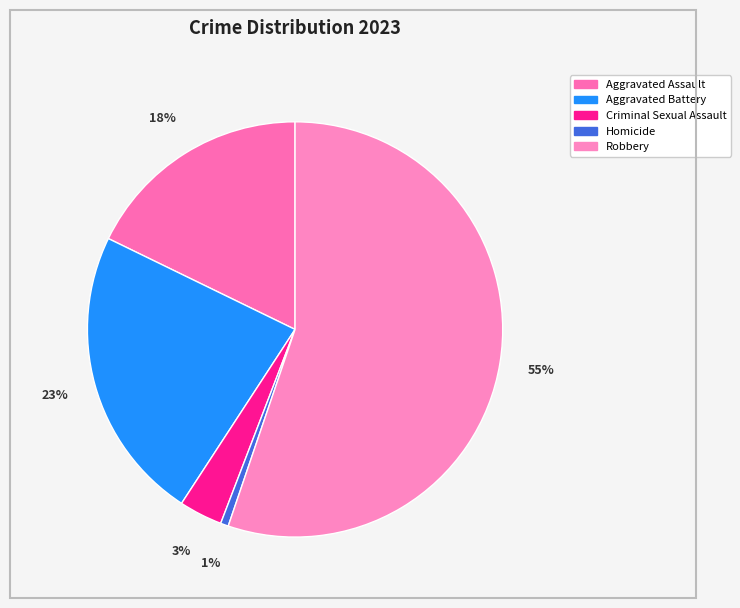

True or false: Criminal Sexual Assault accounts for 3% of the total.

True